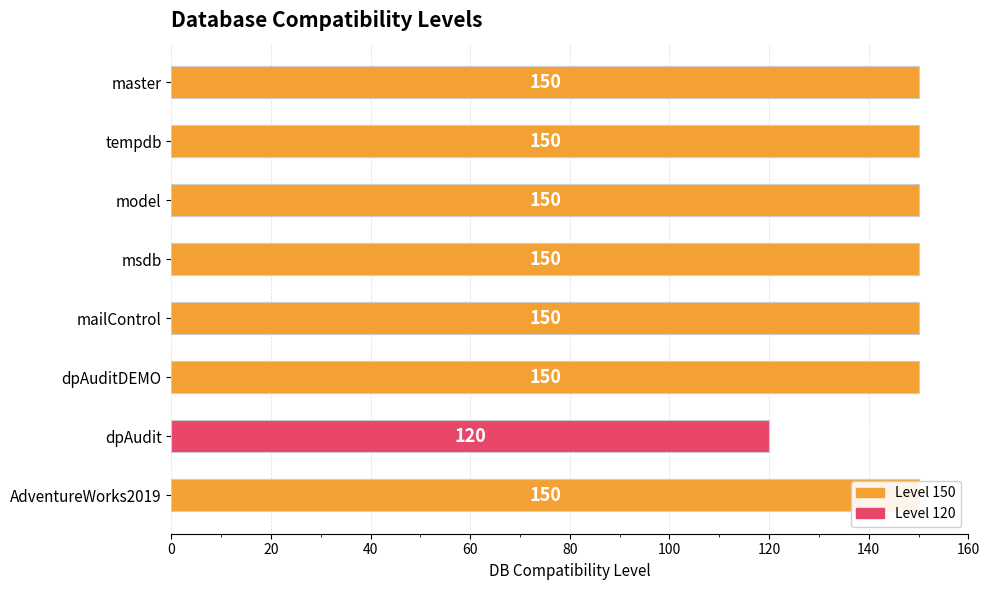

How many values are below 150?

1